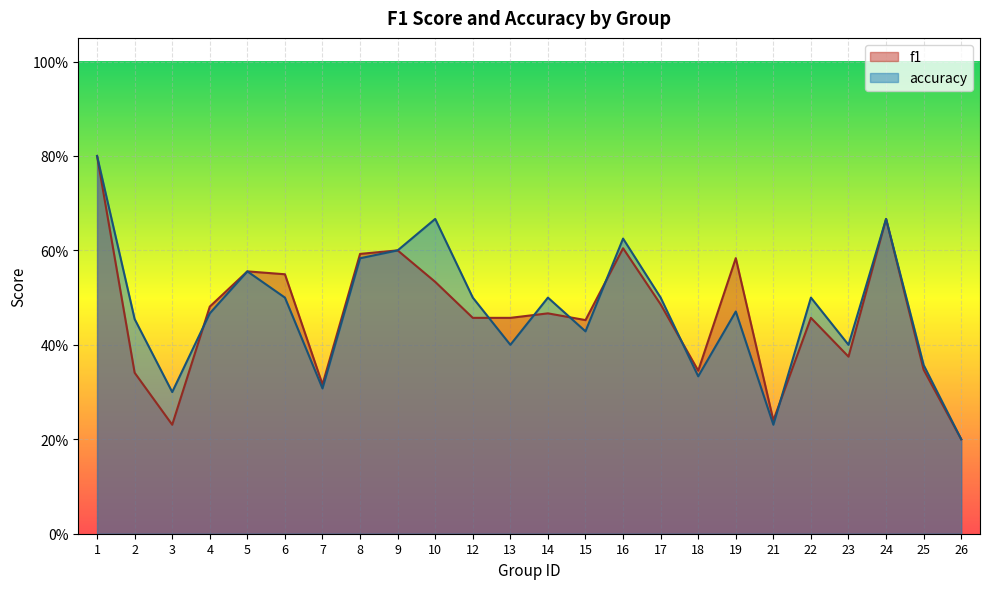

Count the number of categories in the chart.

24